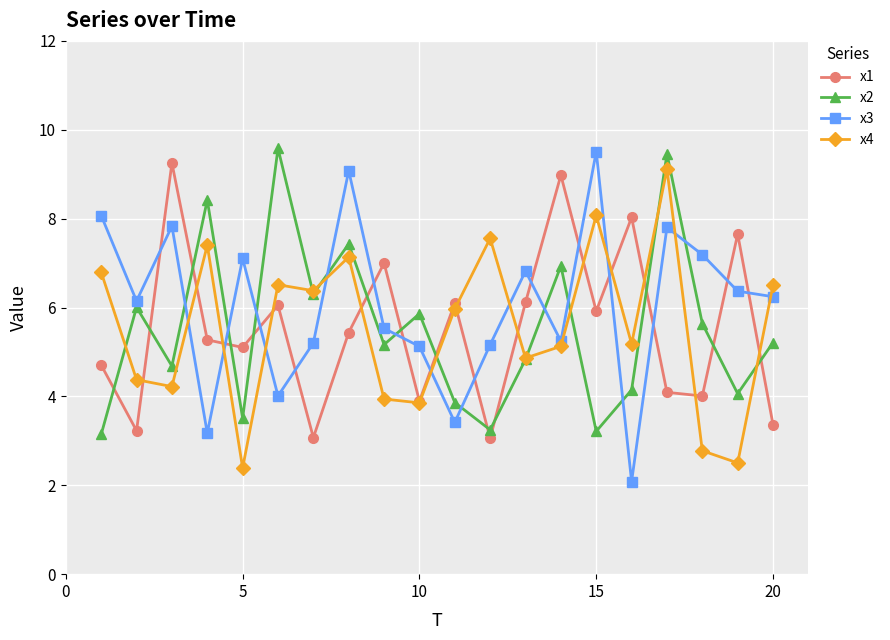

What is the highest value of the x2 series?

9.6